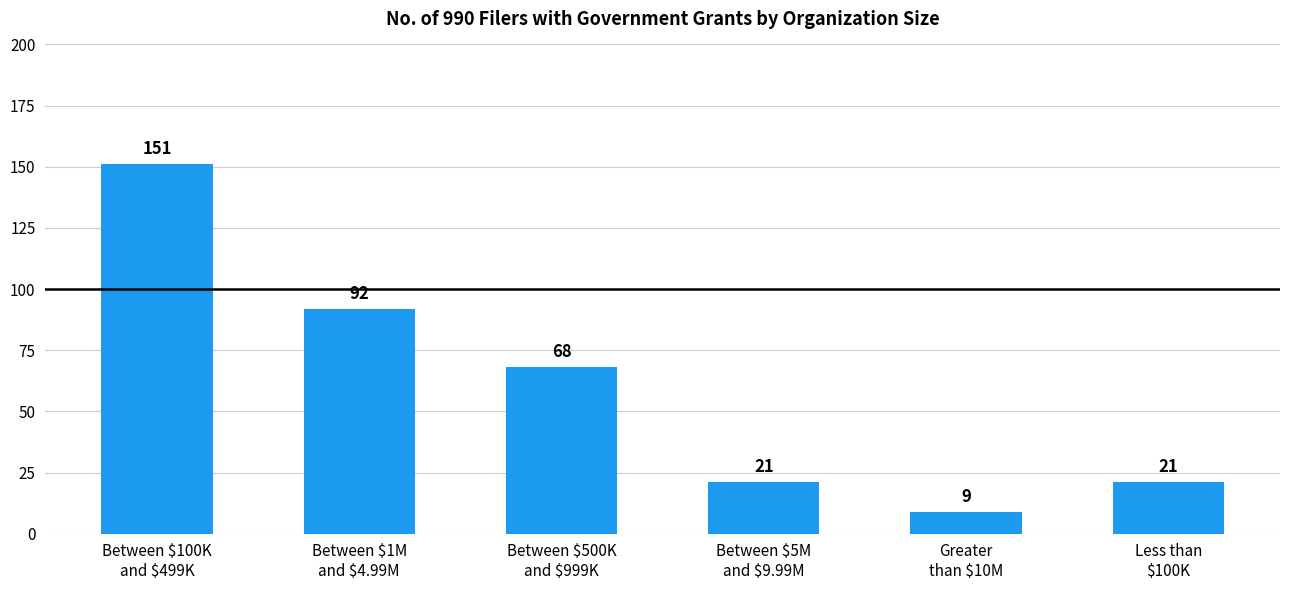

The chart shows a value of 35 at Between $5M
and $9.99M. True or false?

False